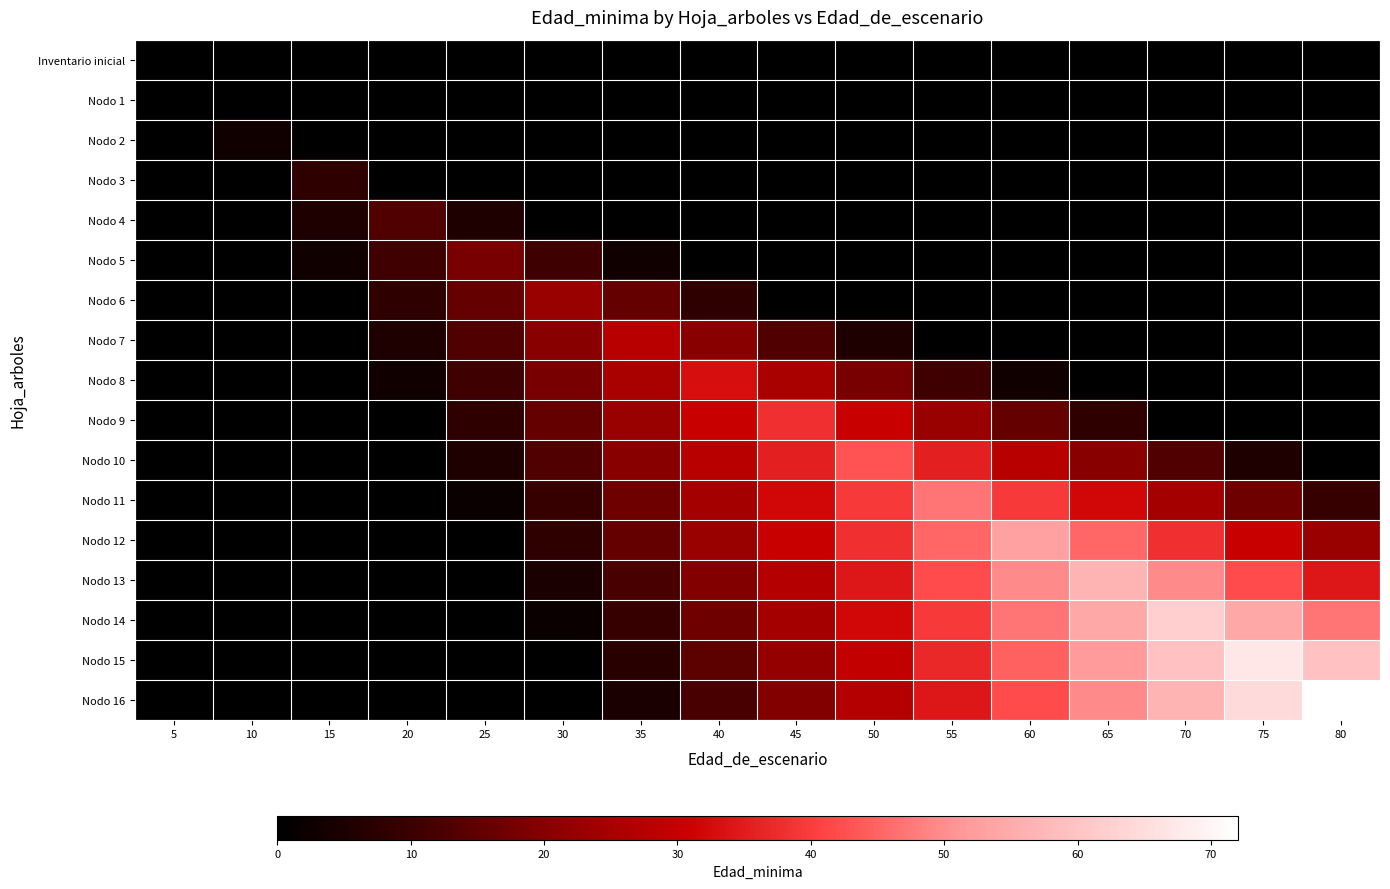

Reading left to right, extract all data points from this chart.

Inventario inicial: 5=0.0	10=0.0	15=0.0	20=0.0	25=0.0	30=0.0	35=0.0	40=0.0	45=0.0	50=0.0	55=0.0	60=0.0	65=0.0	70=0.0	75=0.0	80=0.0
Nodo 1: 5=0.0	10=0.0	15=0.0	20=0.0	25=0.0	30=0.0	35=0.0	40=0.0	45=0.0	50=0.0	55=0.0	60=0.0	65=0.0	70=0.0	75=0.0	80=0.0
Nodo 2: 5=0.0	10=3.0	15=0.0	20=0.0	25=0.0	30=0.0	35=0.0	40=0.0	45=0.0	50=0.0	55=0.0	60=0.0	65=0.0	70=0.0	75=0.0	80=0.0
Nodo 3: 5=0.0	10=0.5	15=8.0	20=0.5	25=0.0	30=0.0	35=0.0	40=0.0	45=0.0	50=0.0	55=0.0	60=0.0	65=0.0	70=0.0	75=0.0	80=0.0
Nodo 4: 5=0.0	10=0.0	15=5.5	20=13.0	25=5.5	30=0.0	35=0.0	40=0.0	45=0.0	50=0.0	55=0.0	60=0.0	65=0.0	70=0.0	75=0.0	80=0.0
Nodo 5: 5=0.0	10=0.0	15=3.0	20=10.5	25=18.0	30=10.5	35=3.0	40=0.0	45=0.0	50=0.0	55=0.0	60=0.0	65=0.0	70=0.0	75=0.0	80=0.0
Nodo 6: 5=0.0	10=0.0	15=0.5	20=8.0	25=15.5	30=23.0	35=15.5	40=8.0	45=0.5	50=0.0	55=0.0	60=0.0	65=0.0	70=0.0	75=0.0	80=0.0
Nodo 7: 5=0.0	10=0.0	15=0.0	20=5.5	25=13.0	30=20.5	35=28.0	40=20.5	45=13.0	50=5.5	55=0.0	60=0.0	65=0.0	70=0.0	75=0.0	80=0.0
Nodo 8: 5=0.0	10=0.0	15=0.0	20=3.0	25=10.5	30=18.0	35=25.5	40=33.0	45=25.5	50=18.0	55=10.5	60=3.0	65=0.0	70=0.0	75=0.0	80=0.0
Nodo 9: 5=0.0	10=0.0	15=0.0	20=0.5	25=8.0	30=15.5	35=23.0	40=30.5	45=38.0	50=30.5	55=23.0	60=15.5	65=8.0	70=0.5	75=0.0	80=0.0
Nodo 10: 5=0.0	10=0.0	15=0.0	20=0.0	25=5.5	30=13.0	35=20.5	40=28.0	45=35.5	50=43.0	55=35.5	60=28.0	65=20.5	70=13.0	75=5.5	80=0.0
Nodo 11: 5=0.0	10=0.0	15=0.0	20=0.0	25=2.0	30=9.5	35=17.0	40=24.5	45=32.0	50=39.5	55=47.0	60=39.5	65=32.0	70=24.5	75=17.0	80=9.5
Nodo 12: 5=0.0	10=0.0	15=0.0	20=0.0	25=0.5	30=8.0	35=15.5	40=23.0	45=30.5	50=38.0	55=45.5	60=53.0	65=45.5	70=38.0	75=30.5	80=23.0
Nodo 13: 5=0.0	10=0.0	15=0.0	20=0.0	25=0.0	30=4.5	35=12.0	40=19.5	45=27.0	50=34.5	55=42.0	60=49.5	65=57.0	70=49.5	75=42.0	80=34.5
Nodo 14: 5=0.0	10=0.0	15=0.0	20=0.0	25=0.0	30=2.0	35=9.5	40=17.0	45=24.5	50=32.0	55=39.5	60=47.0	65=54.5	70=62.0	75=54.5	80=47.0
Nodo 15: 5=0.0	10=0.0	15=0.0	20=0.0	25=0.0	30=0.0	35=7.0	40=14.5	45=22.0	50=29.5	55=37.0	60=44.5	65=52.0	70=59.5	75=67.0	80=59.5
Nodo 16: 5=0.0	10=0.0	15=0.0	20=0.0	25=0.0	30=0.0	35=4.5	40=12.0	45=19.5	50=27.0	55=34.5	60=42.0	65=49.5	70=57.0	75=64.5	80=72.0